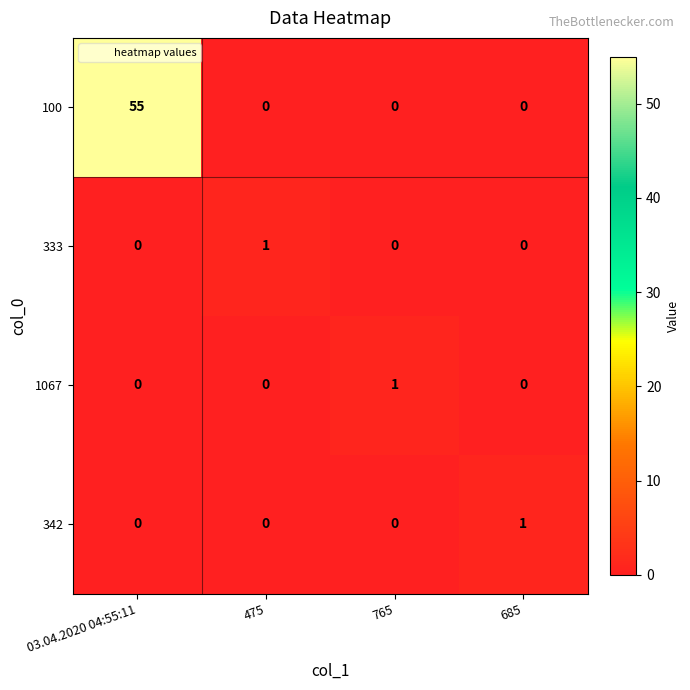

Reading left to right, transcribe all the data shown in this chart.

100: 03.04.2020 04:55:11=55	475=0	765=0	685=0
333: 03.04.2020 04:55:11=0	475=1	765=0	685=0
1067: 03.04.2020 04:55:11=0	475=0	765=1	685=0
342: 03.04.2020 04:55:11=0	475=0	765=0	685=1